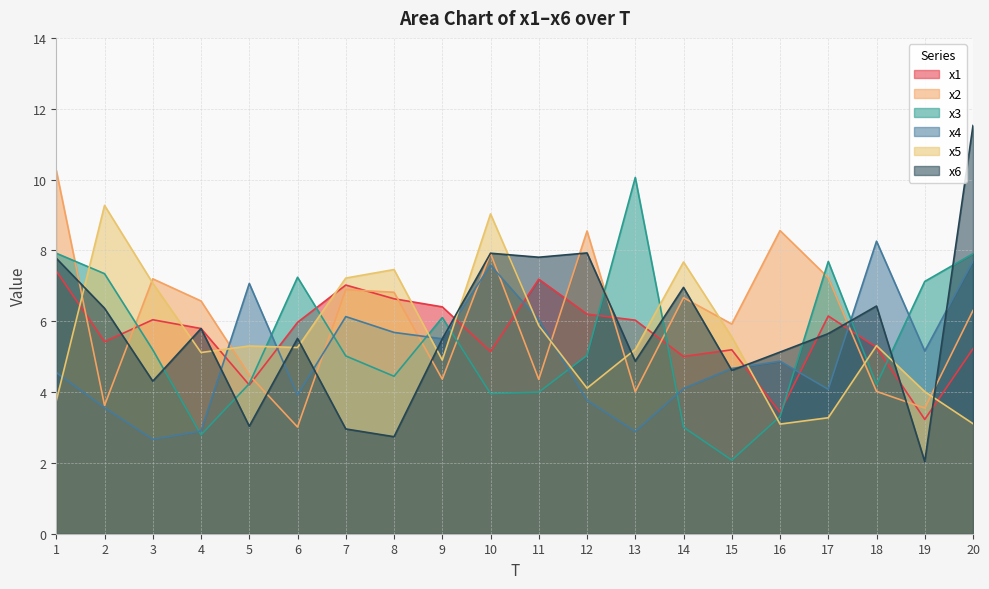

At which label does x6 first exceed 5?

1